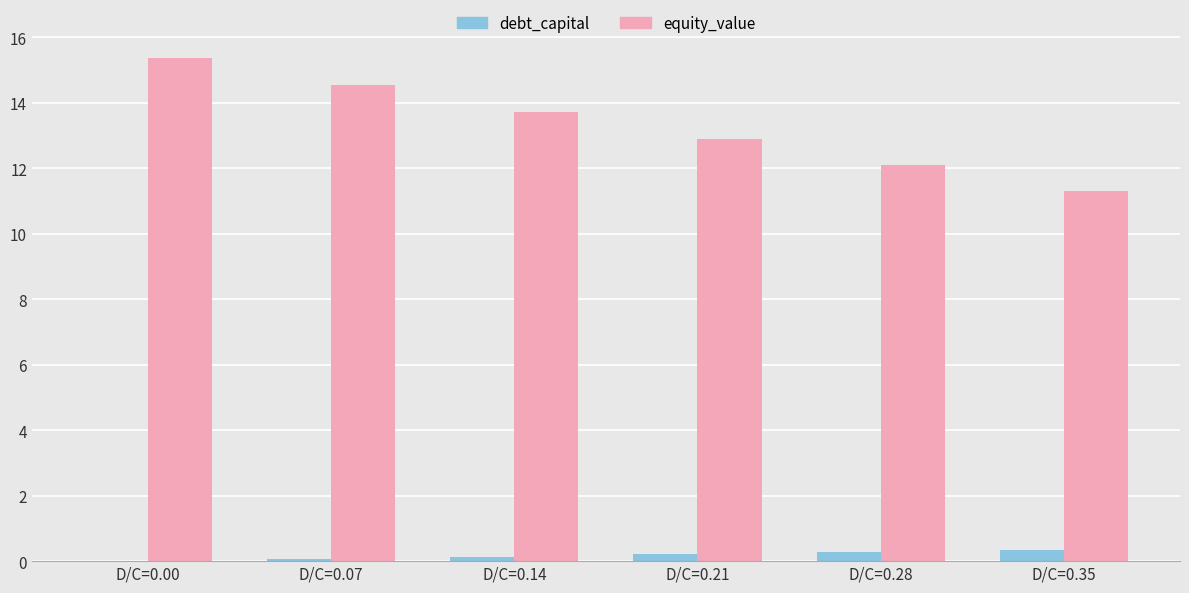

What is the sum of all equity_value values?

79.9